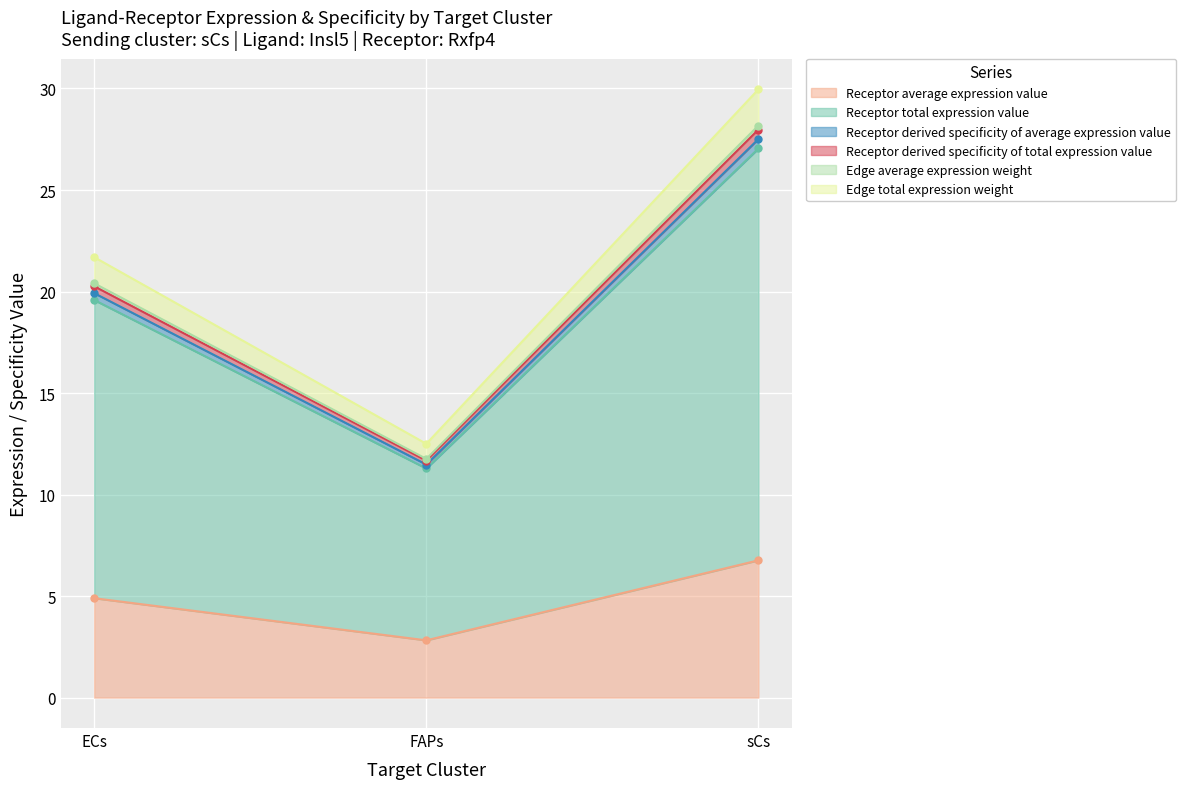

At which label does Receptor average expression value reach its peak?

sCs